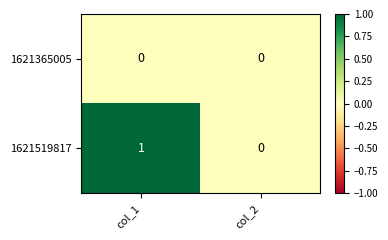

Is it true that 1621365005 equals 0 at col_2?

True